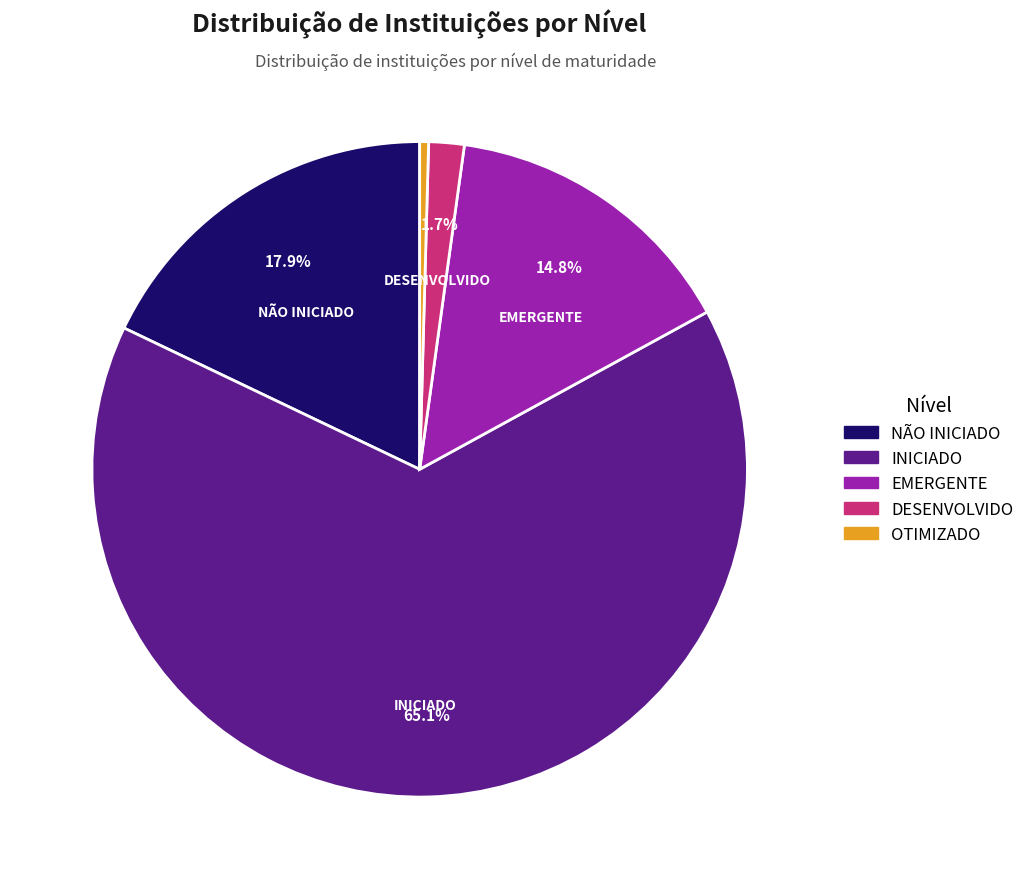

To the nearest percent, what portion does NÃO INICIADO represent?

18%